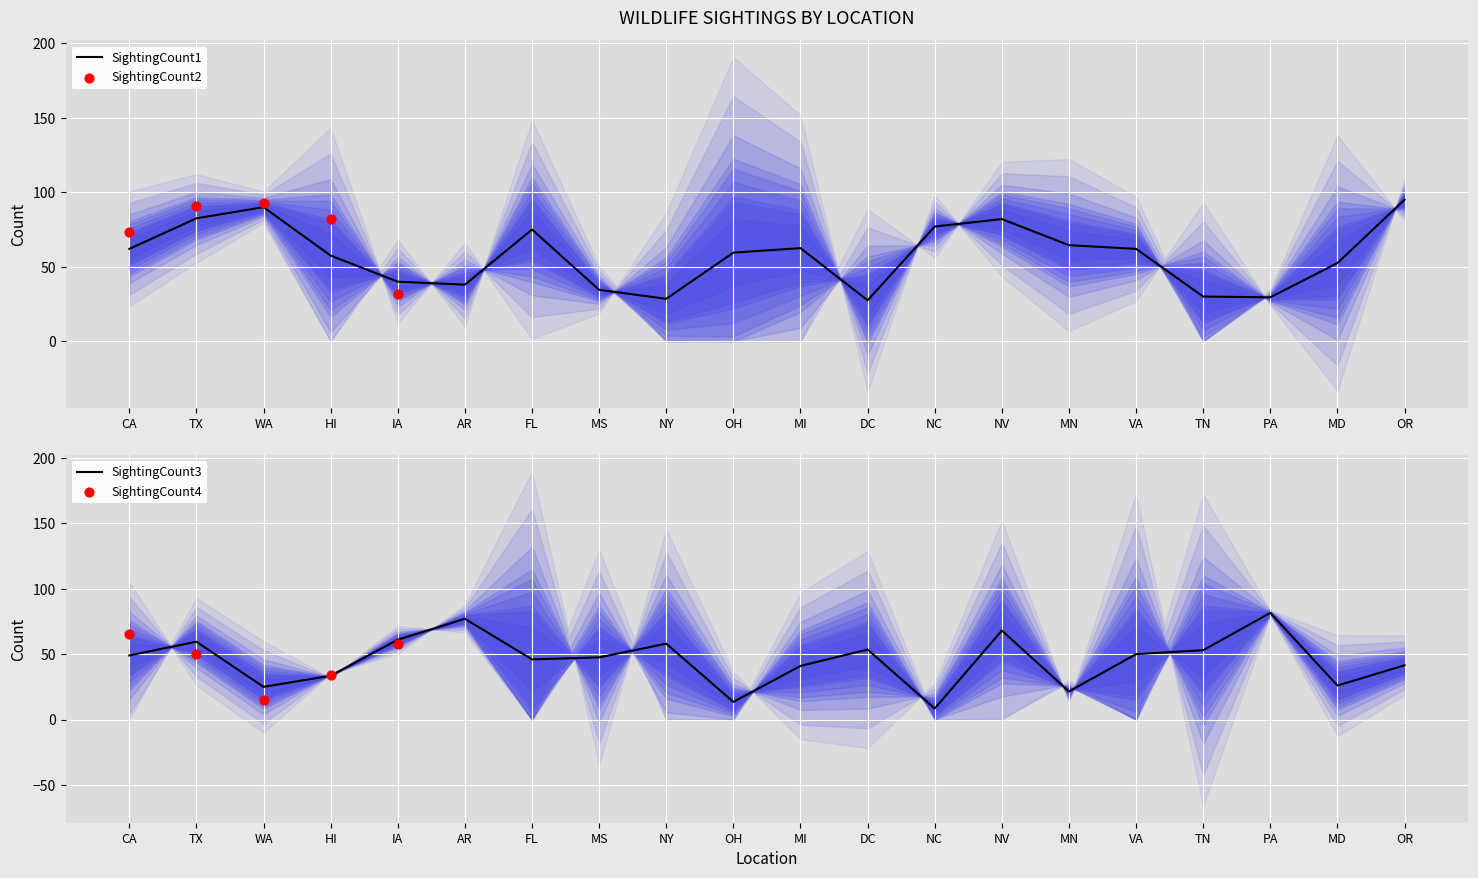

Which series has the largest total across all categories?

SightingCount1